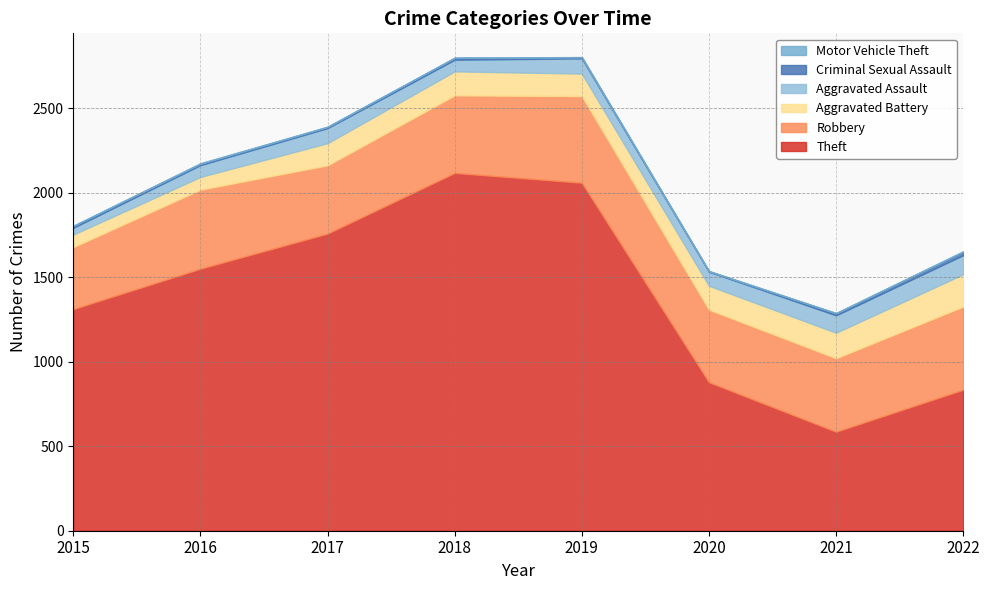

Reading left to right, what are all the values shown in this chart?

Theft: 1312	1551	1759	2118	2060	879	586	835
Robbery: 367	468	404	459	513	430	435	492
Aggravated Battery: 74	75	131	142	133	141	151	191
Aggravated Assault: 40	70	89	69	90	83	103	113
Criminal Sexual Assault: 11	8	7	11	7	3	12	21
Motor Vehicle Theft: 1	4	2	1	1	2	2	2